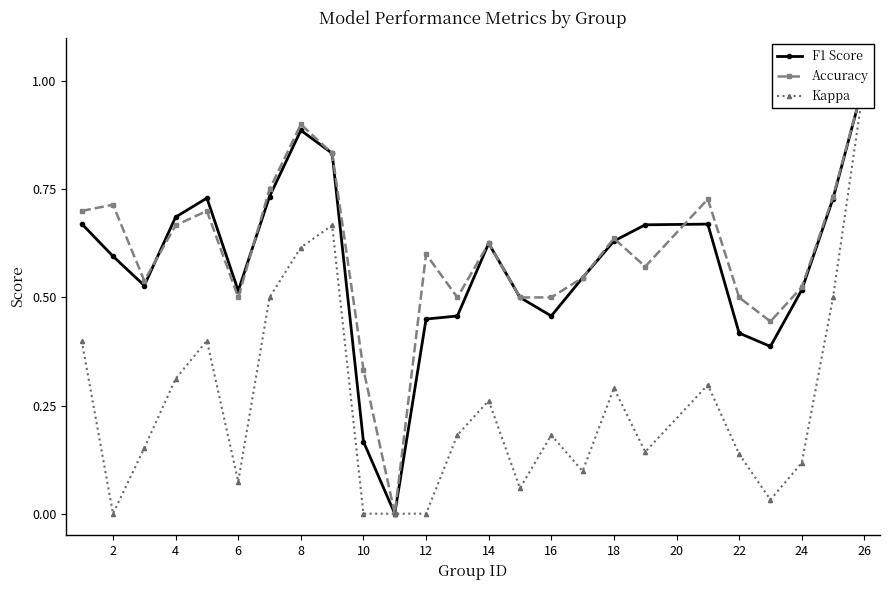

How many positive values does the F1 Score series have?

24